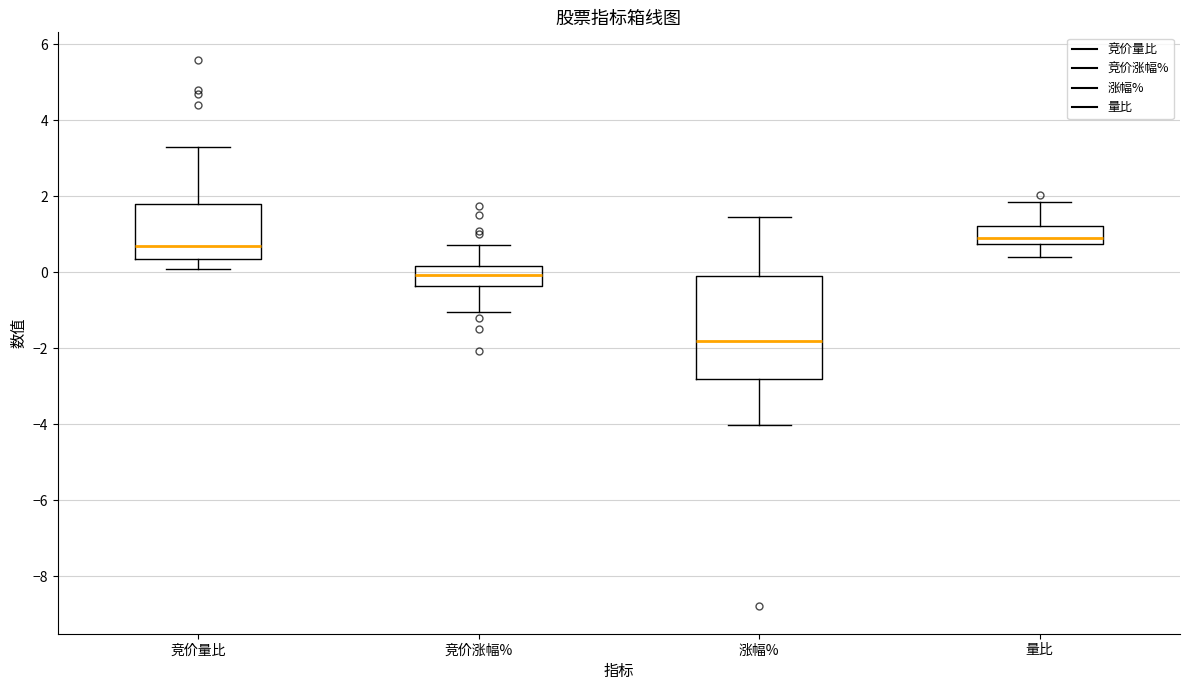

Reading left to right, transcribe this box plot: for each box, give where its median line is, the range the box spans, and where its two whiskers end, as read against the y-axis. The values are not printed on the chart, so give them approximately, as read against the axis.

竞价量比: median 0.8, box 0.4 to 1.8, whiskers 0.2 to 3.4
竞价涨幅%: median 0.0, box -0.4 to 0.2, whiskers -1.0 to 0.8
涨幅%: median -1.8, box -2.8 to 0.0, whiskers -4.0 to 1.4
量比: median 1.0, box 0.8 to 1.2, whiskers 0.4 to 1.8